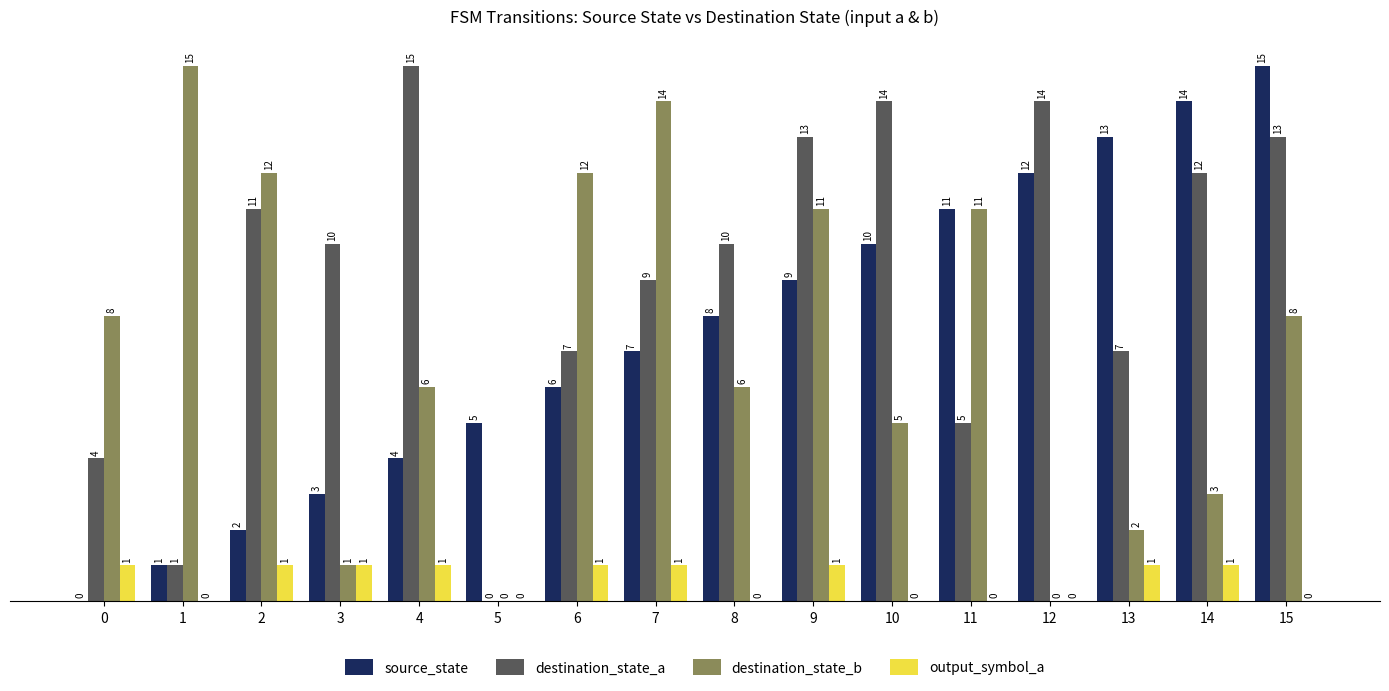

How many output_symbol_a values are between 0 and 1?

16